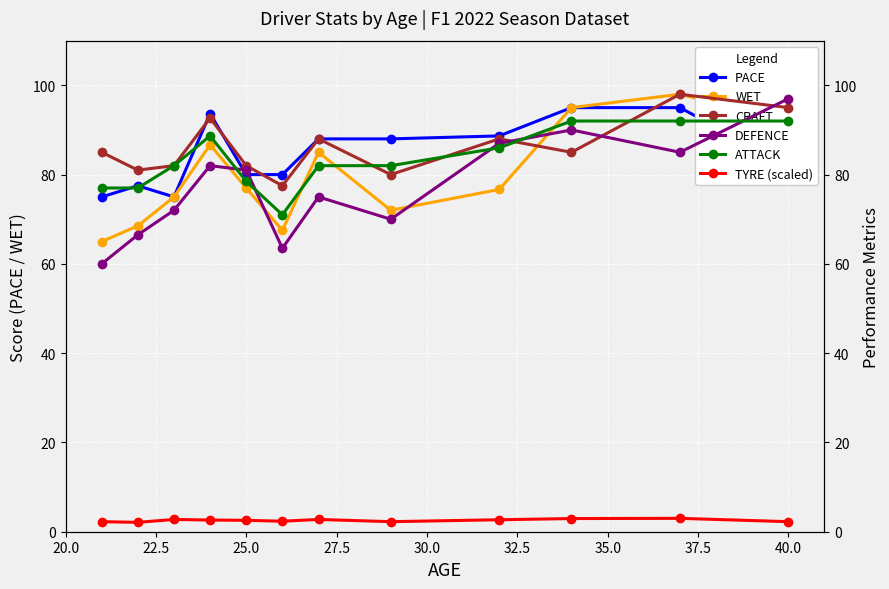

What is the minimum value for CRAFT?

77.5